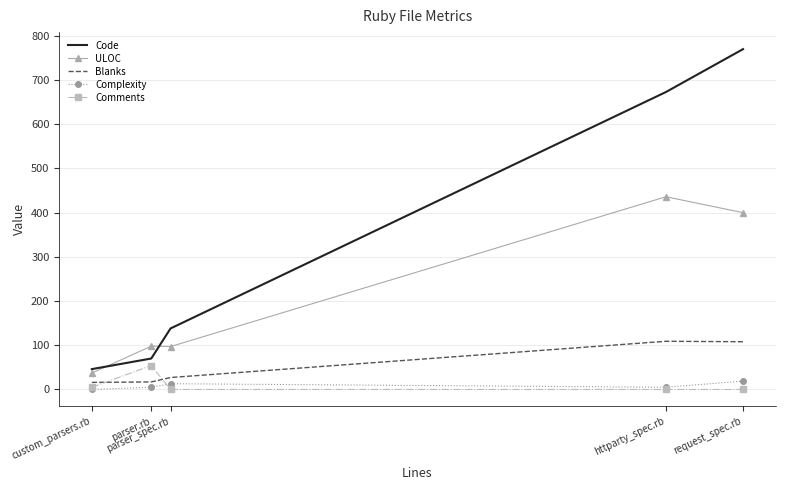

Which series has the largest range (max minus min)?

Code